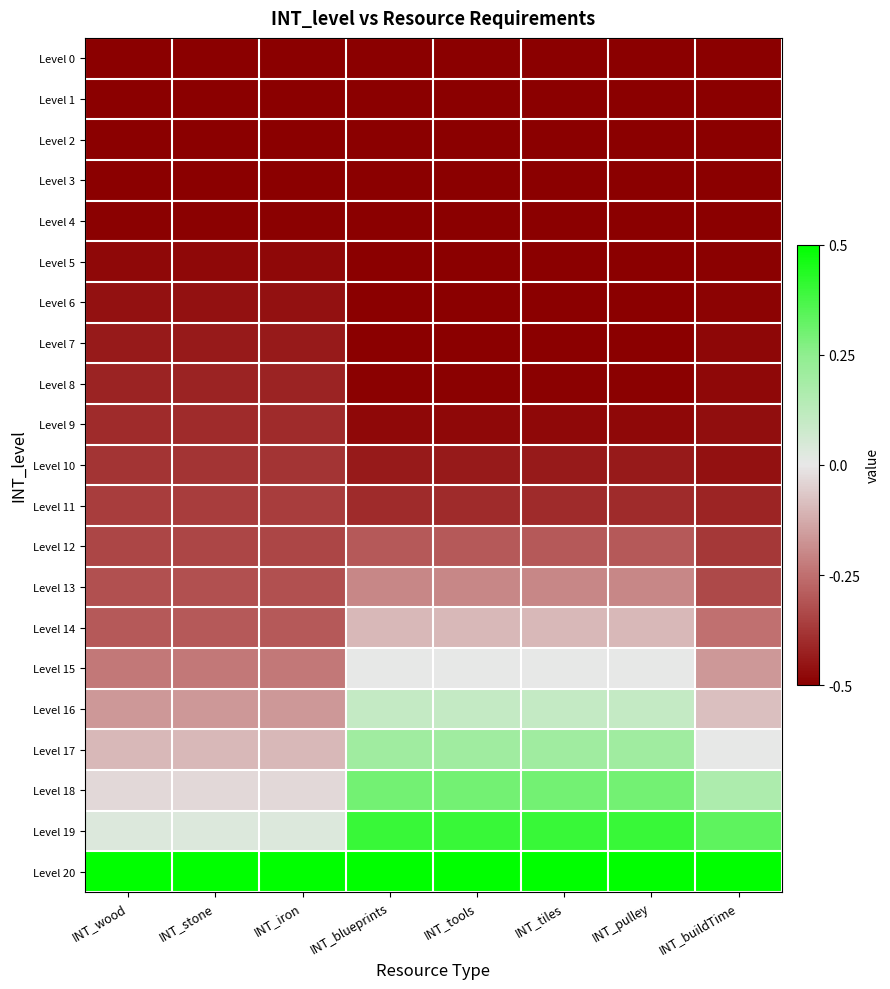

Reading left to right, what are all the values shown in this chart?

Level 0: INT_wood=-0.5	INT_stone=-0.5	INT_iron=-0.5	INT_blueprints=-0.5	INT_tools=-0.5	INT_tiles=-0.5	INT_pulley=-0.5	INT_buildTime=-0.5
Level 1: INT_wood=-0.5	INT_stone=-0.5	INT_iron=-0.5	INT_blueprints=-0.5	INT_tools=-0.5	INT_tiles=-0.5	INT_pulley=-0.5	INT_buildTime=-0.5
Level 2: INT_wood=-0.5	INT_stone=-0.5	INT_iron=-0.5	INT_blueprints=-0.5	INT_tools=-0.5	INT_tiles=-0.5	INT_pulley=-0.5	INT_buildTime=-0.5
Level 3: INT_wood=-0.5	INT_stone=-0.5	INT_iron=-0.5	INT_blueprints=-0.5	INT_tools=-0.5	INT_tiles=-0.5	INT_pulley=-0.5	INT_buildTime=-0.5
Level 4: INT_wood=-0.5	INT_stone=-0.5	INT_iron=-0.5	INT_blueprints=-0.5	INT_tools=-0.5	INT_tiles=-0.5	INT_pulley=-0.5	INT_buildTime=-0.5
Level 5: INT_wood=-0.5	INT_stone=-0.5	INT_iron=-0.5	INT_blueprints=-0.5	INT_tools=-0.5	INT_tiles=-0.5	INT_pulley=-0.5	INT_buildTime=-0.5
Level 6: INT_wood=-0.5	INT_stone=-0.5	INT_iron=-0.5	INT_blueprints=-0.5	INT_tools=-0.5	INT_tiles=-0.5	INT_pulley=-0.5	INT_buildTime=-0.5
Level 7: INT_wood=-0.4	INT_stone=-0.4	INT_iron=-0.4	INT_blueprints=-0.5	INT_tools=-0.5	INT_tiles=-0.5	INT_pulley=-0.5	INT_buildTime=-0.5
Level 8: INT_wood=-0.4	INT_stone=-0.4	INT_iron=-0.4	INT_blueprints=-0.5	INT_tools=-0.5	INT_tiles=-0.5	INT_pulley=-0.5	INT_buildTime=-0.5
Level 9: INT_wood=-0.4	INT_stone=-0.4	INT_iron=-0.4	INT_blueprints=-0.5	INT_tools=-0.5	INT_tiles=-0.5	INT_pulley=-0.5	INT_buildTime=-0.5
Level 10: INT_wood=-0.4	INT_stone=-0.4	INT_iron=-0.4	INT_blueprints=-0.4	INT_tools=-0.4	INT_tiles=-0.4	INT_pulley=-0.4	INT_buildTime=-0.5
Level 11: INT_wood=-0.4	INT_stone=-0.4	INT_iron=-0.4	INT_blueprints=-0.4	INT_tools=-0.4	INT_tiles=-0.4	INT_pulley=-0.4	INT_buildTime=-0.4
Level 12: INT_wood=-0.3	INT_stone=-0.3	INT_iron=-0.3	INT_blueprints=-0.3	INT_tools=-0.3	INT_tiles=-0.3	INT_pulley=-0.3	INT_buildTime=-0.4
Level 13: INT_wood=-0.3	INT_stone=-0.3	INT_iron=-0.3	INT_blueprints=-0.2	INT_tools=-0.2	INT_tiles=-0.2	INT_pulley=-0.2	INT_buildTime=-0.3
Level 14: INT_wood=-0.3	INT_stone=-0.3	INT_iron=-0.3	INT_blueprints=-0.1	INT_tools=-0.1	INT_tiles=-0.1	INT_pulley=-0.1	INT_buildTime=-0.2
Level 15: INT_wood=-0.2	INT_stone=-0.2	INT_iron=-0.2	INT_blueprints=0.0	INT_tools=0.0	INT_tiles=0.0	INT_pulley=0.0	INT_buildTime=-0.2
Level 16: INT_wood=-0.2	INT_stone=-0.2	INT_iron=-0.2	INT_blueprints=0.1	INT_tools=0.1	INT_tiles=0.1	INT_pulley=0.1	INT_buildTime=-0.1
Level 17: INT_wood=-0.1	INT_stone=-0.1	INT_iron=-0.1	INT_blueprints=0.2	INT_tools=0.2	INT_tiles=0.2	INT_pulley=0.2	INT_buildTime=0.0
Level 18: INT_wood=-0.0	INT_stone=-0.0	INT_iron=-0.0	INT_blueprints=0.3	INT_tools=0.3	INT_tiles=0.3	INT_pulley=0.3	INT_buildTime=0.2
Level 19: INT_wood=0.0	INT_stone=0.0	INT_iron=0.0	INT_blueprints=0.4	INT_tools=0.4	INT_tiles=0.4	INT_pulley=0.4	INT_buildTime=0.3
Level 20: INT_wood=0.5	INT_stone=0.5	INT_iron=0.5	INT_blueprints=0.5	INT_tools=0.5	INT_tiles=0.5	INT_pulley=0.5	INT_buildTime=0.5